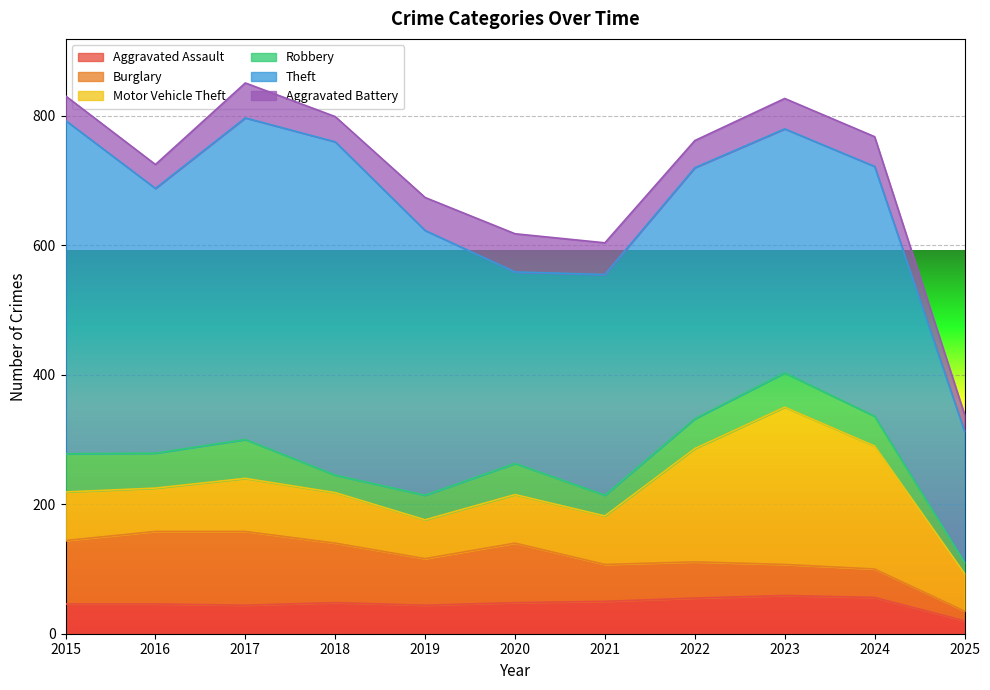

Rank the categories by Aggravated Battery value from highest to lowest.

2020, 2017, 2019, 2021, 2023, 2024, 2022, 2018, 2015, 2016, 2025